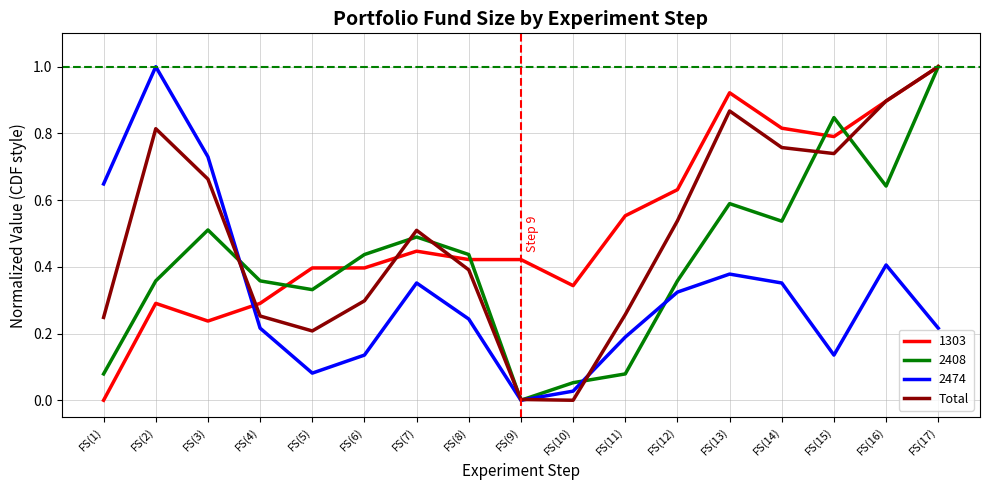

How many times do 2474 and 1303 cross each other?

1